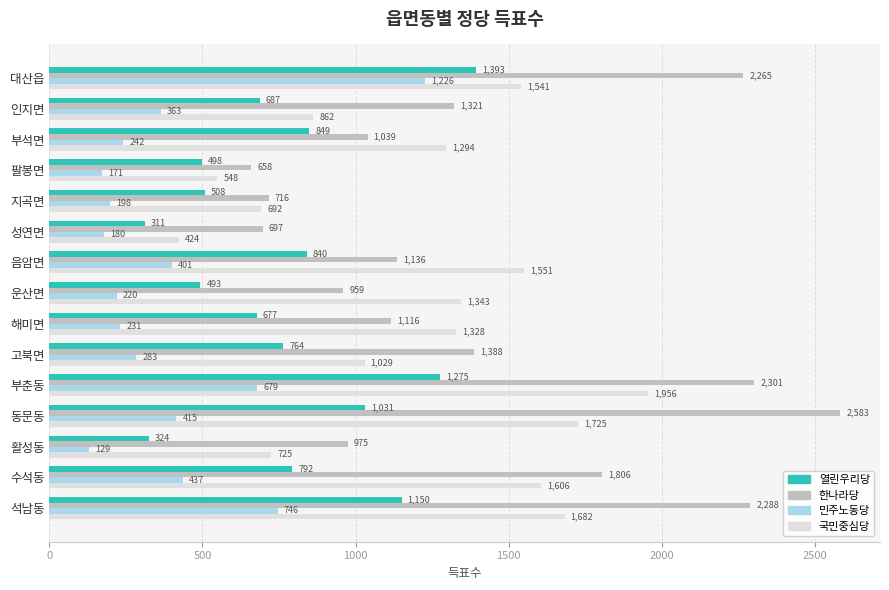

Rank the series at 대산읍 from highest to lowest value.

한나라당, 국민중심당, 열린우리당, 민주노동당